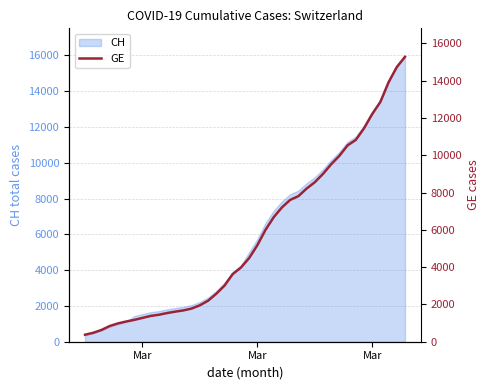

Does the chart display data point markers on the line(s)?

No